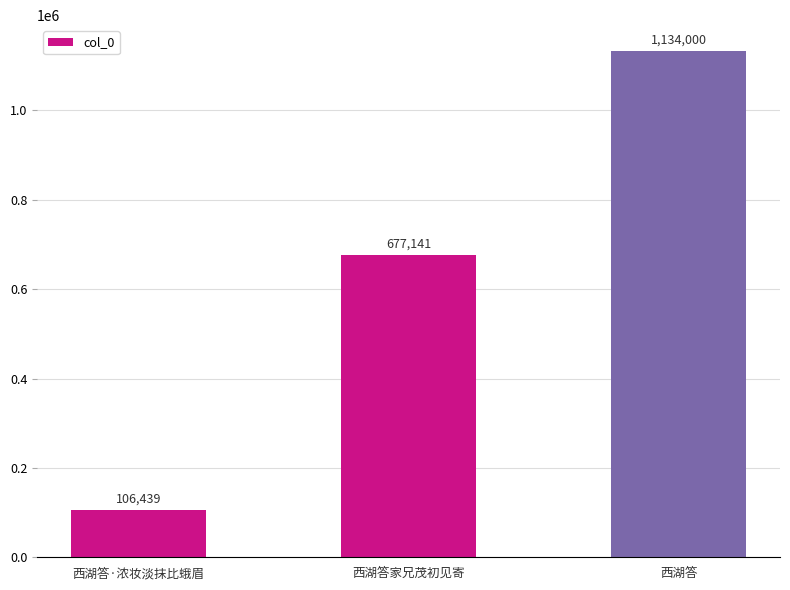

What is the difference between the maximum and minimum values?

1027561